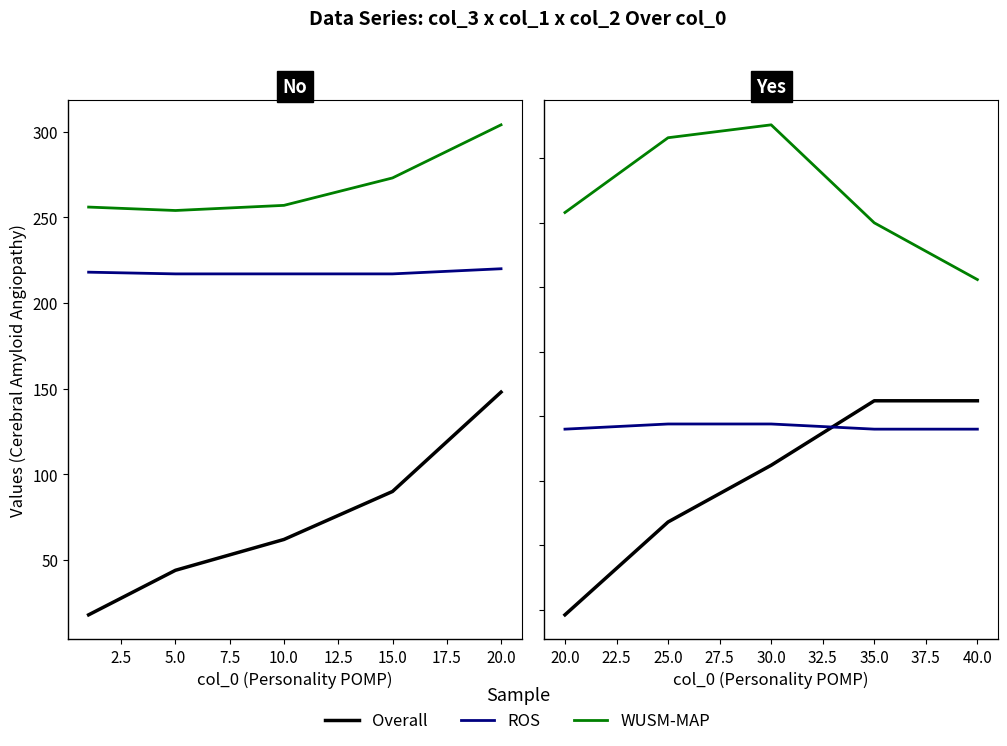

Which has a higher value, 5.0 or 2.5?

5.0